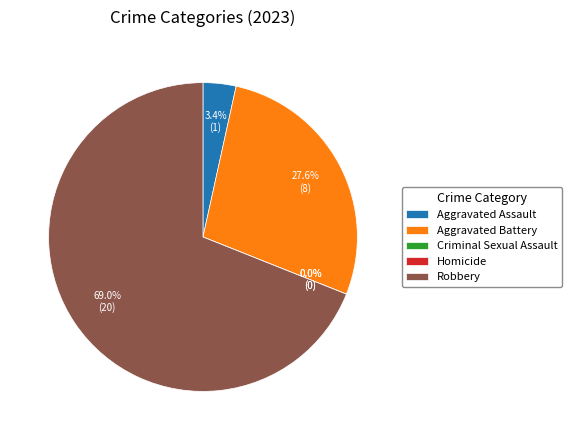

Which slice is the smallest?

Criminal Sexual Assault